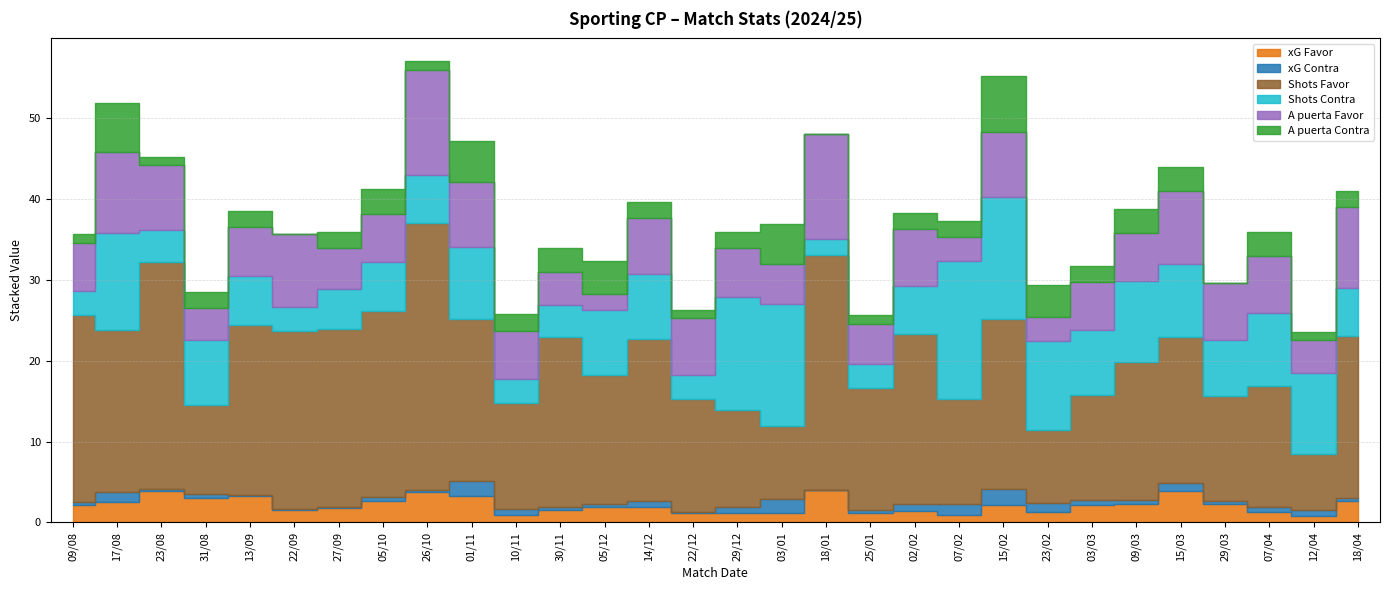

Which series has the largest range (max minus min)?

Shots Favor